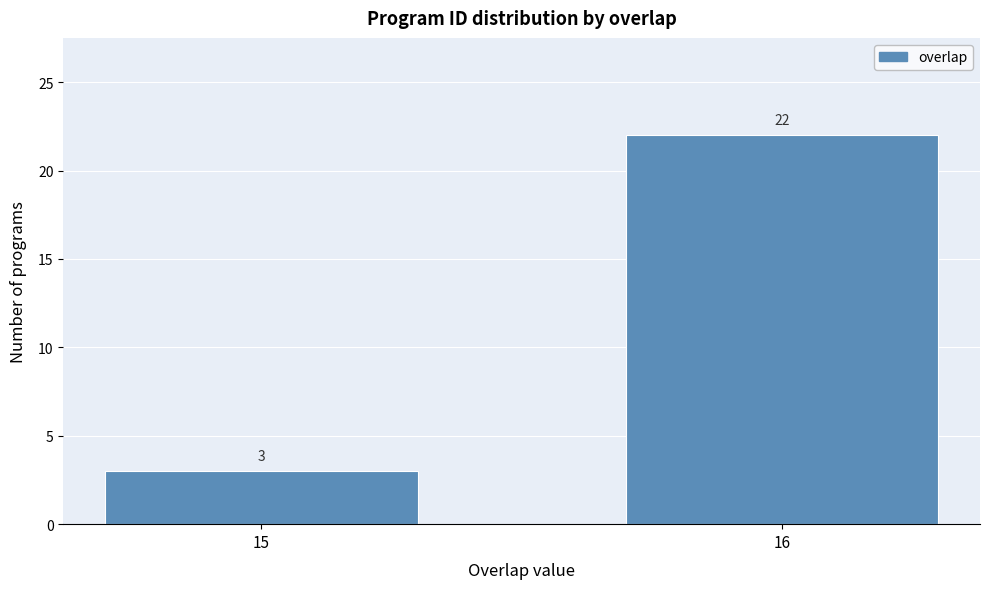

Reading left to right, list all the values displayed in this chart.

15=3	16=22